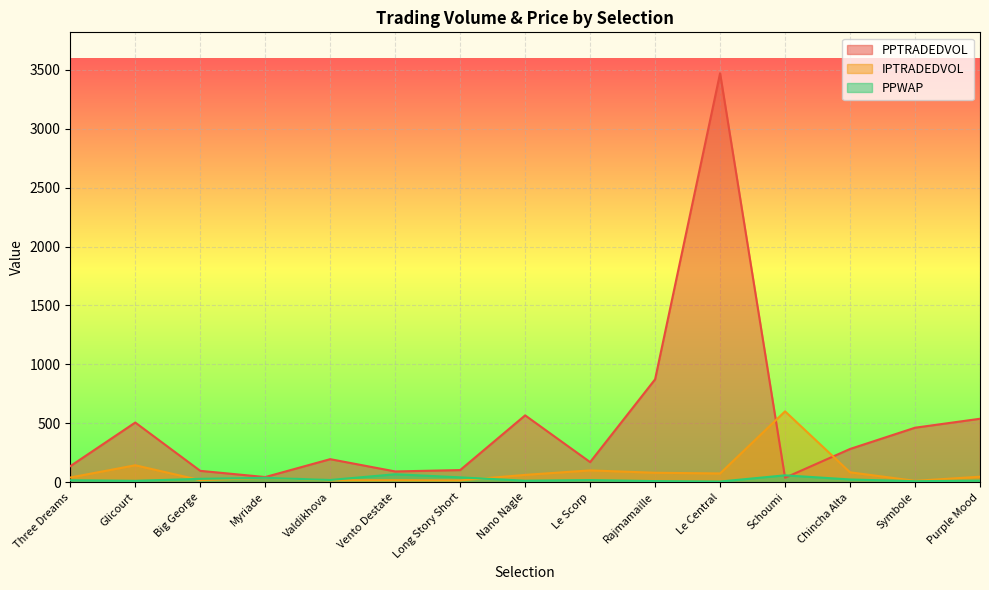

What is the label of the 1st point from the right?

Purple Mood